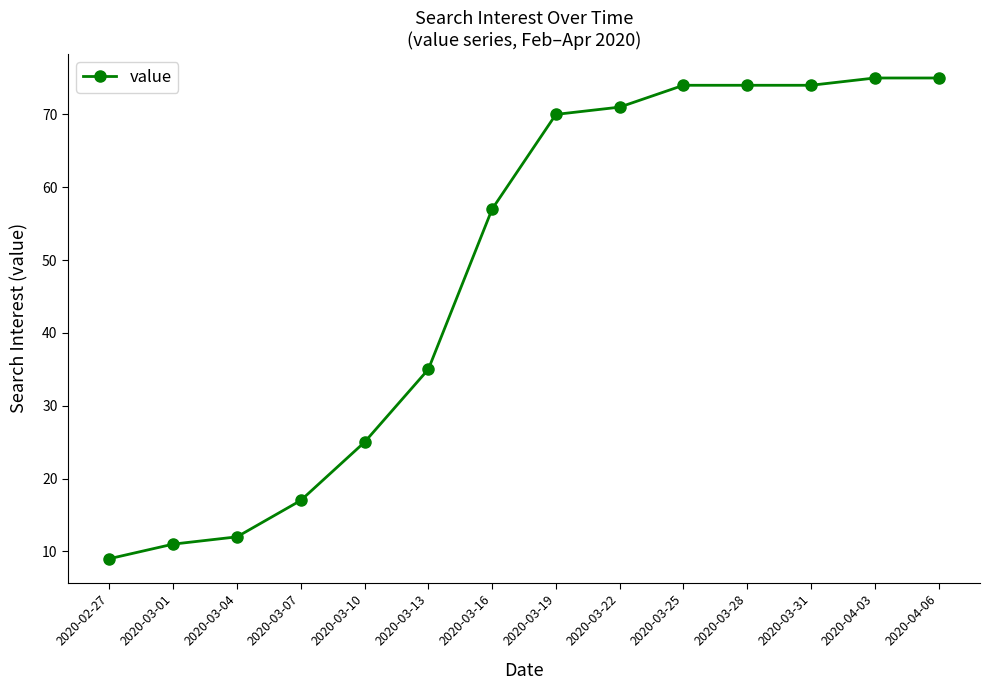

The value at 2020-03-25 is 74. True or false?

True